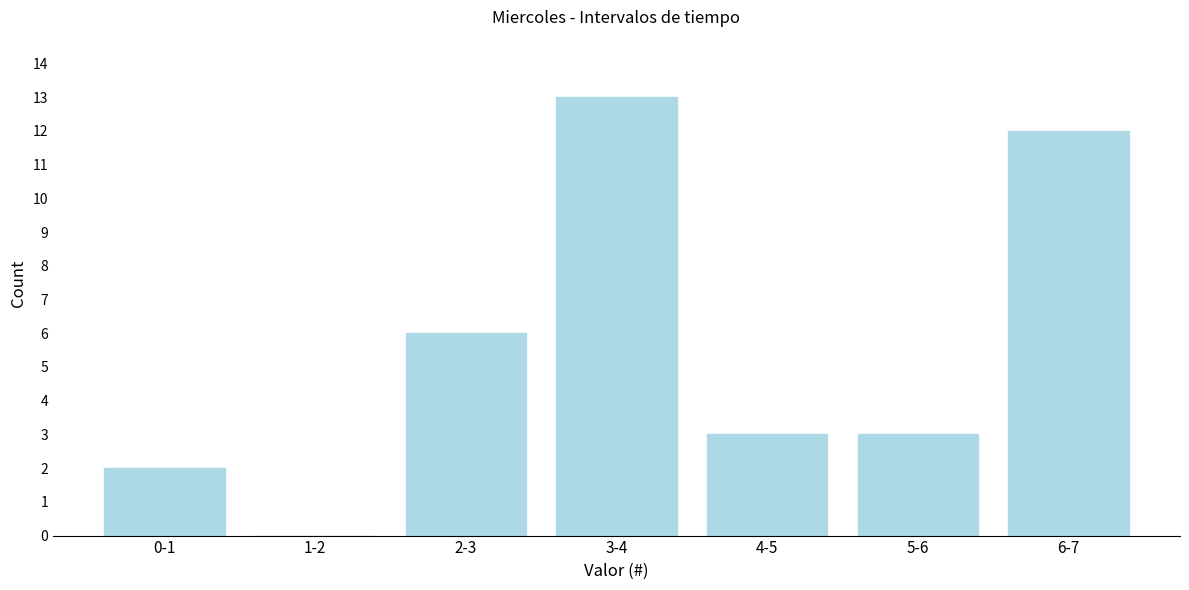

Reading left to right, transcribe all the data shown in this chart.

0-1=2	1-2=0	2-3=6	3-4=13	4-5=3	5-6=3	6-7=12